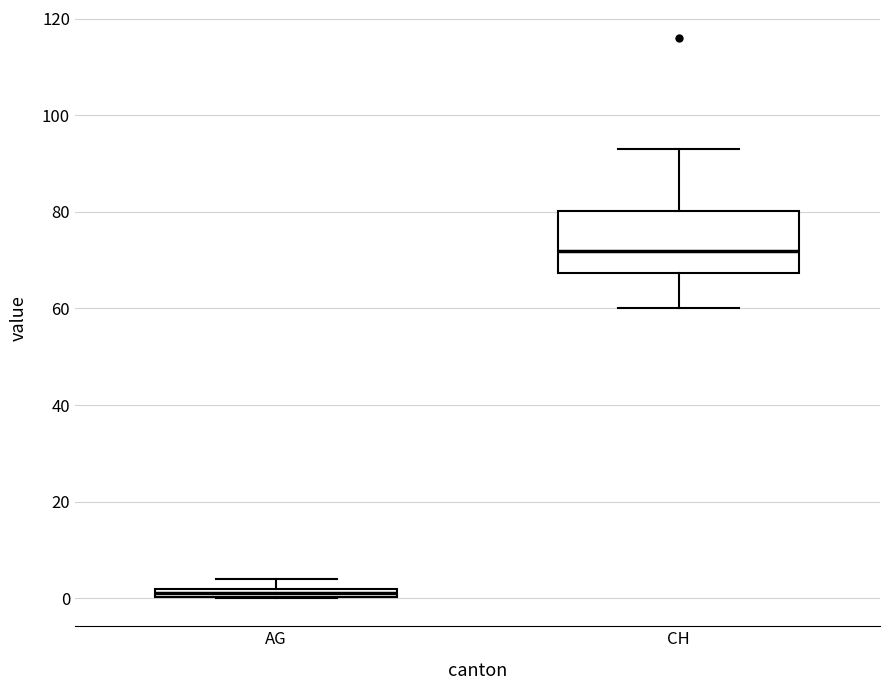

Which box is the tallest, from its lower edge to its upper edge?

CH